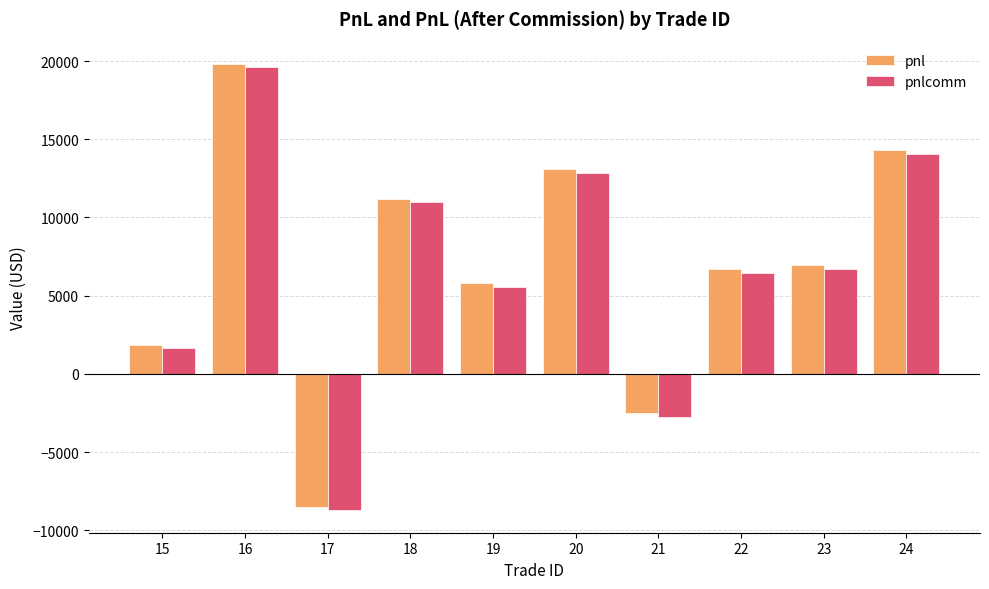

Which series has the largest range (max minus min)?

pnlcomm